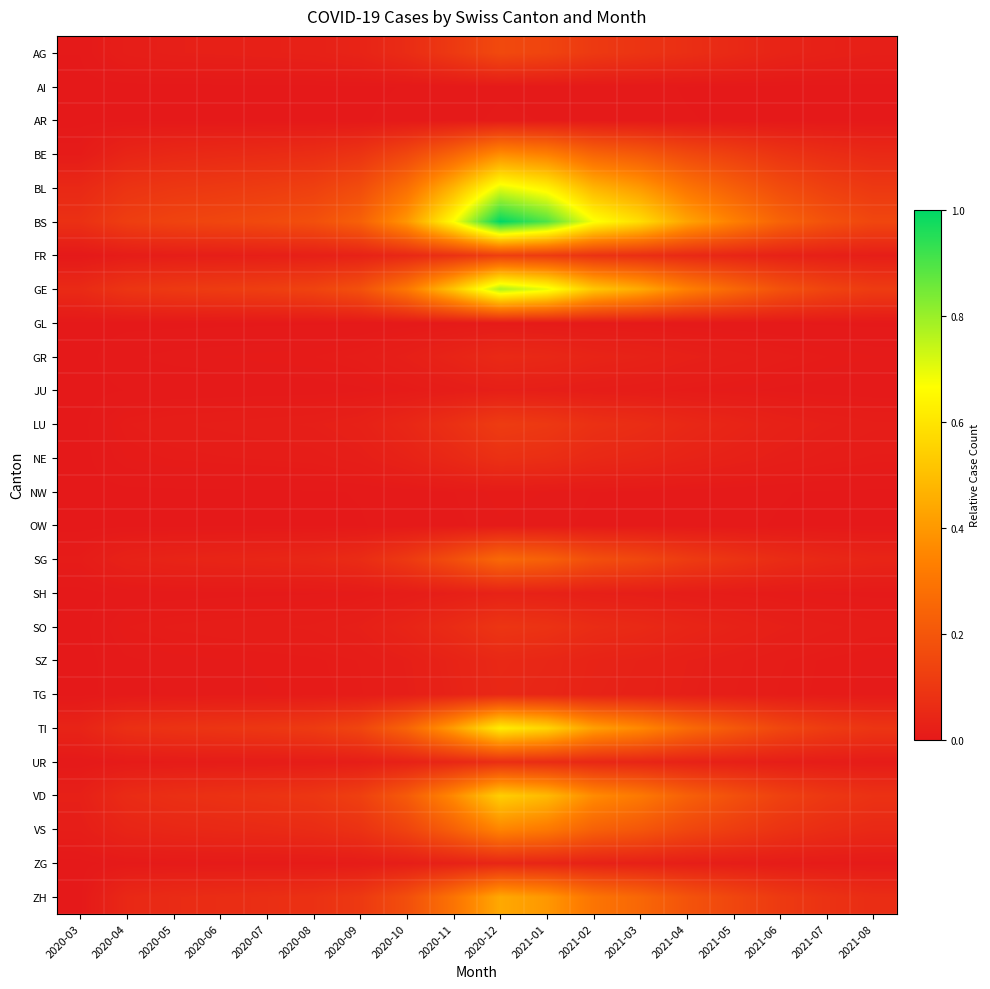

Reading left to right, list all the values displayed in this chart.

AG: 2020-03=0.0	2020-04=0.0	2020-05=0.0	2020-06=0.0	2020-07=0.0	2020-08=0.0	2020-09=0.0	2020-10=0.1	2020-11=0.1	2020-12=0.2	2021-01=0.1	2021-02=0.1	2021-03=0.1	2021-04=0.1	2021-05=0.1	2021-06=0.0	2021-07=0.0	2021-08=0.0
AI: 2020-03=0.0	2020-04=0.0	2020-05=0.0	2020-06=0.0	2020-07=0.0	2020-08=0.0	2020-09=0.0	2020-10=0.0	2020-11=0.0	2020-12=0.0	2021-01=0.0	2021-02=0.0	2021-03=0.0	2021-04=0.0	2021-05=0.0	2021-06=0.0	2021-07=0.0	2021-08=0.0
AR: 2020-03=0.0	2020-04=0.0	2020-05=0.0	2020-06=0.0	2020-07=0.0	2020-08=0.0	2020-09=0.0	2020-10=0.0	2020-11=0.0	2020-12=0.0	2021-01=0.0	2021-02=0.0	2021-03=0.0	2021-04=0.0	2021-05=0.0	2021-06=0.0	2021-07=0.0	2021-08=0.0
BE: 2020-03=0.0	2020-04=0.0	2020-05=0.0	2020-06=0.1	2020-07=0.1	2020-08=0.1	2020-09=0.1	2020-10=0.1	2020-11=0.2	2020-12=0.4	2021-01=0.3	2021-02=0.2	2021-03=0.2	2021-04=0.2	2021-05=0.1	2021-06=0.1	2021-07=0.1	2021-08=0.1
BL: 2020-03=0.1	2020-04=0.1	2020-05=0.1	2020-06=0.1	2020-07=0.1	2020-08=0.1	2020-09=0.2	2020-10=0.3	2020-11=0.5	2020-12=0.7	2021-01=0.6	2021-02=0.5	2021-03=0.4	2021-04=0.3	2021-05=0.2	2021-06=0.2	2021-07=0.1	2021-08=0.1
BS: 2020-03=0.1	2020-04=0.1	2020-05=0.1	2020-06=0.1	2020-07=0.2	2020-08=0.2	2020-09=0.2	2020-10=0.4	2020-11=0.7	2020-12=1.0	2021-01=0.9	2021-02=0.7	2021-03=0.6	2021-04=0.4	2021-05=0.3	2021-06=0.2	2021-07=0.2	2021-08=0.1
FR: 2020-03=0.0	2020-04=0.0	2020-05=0.0	2020-06=0.0	2020-07=0.0	2020-08=0.0	2020-09=0.0	2020-10=0.0	2020-11=0.1	2020-12=0.1	2021-01=0.1	2021-02=0.1	2021-03=0.1	2021-04=0.1	2021-05=0.0	2021-06=0.0	2021-07=0.0	2021-08=0.0
GE: 2020-03=0.1	2020-04=0.1	2020-05=0.1	2020-06=0.1	2020-07=0.1	2020-08=0.1	2020-09=0.2	2020-10=0.3	2020-11=0.5	2020-12=0.8	2021-01=0.7	2021-02=0.5	2021-03=0.4	2021-04=0.3	2021-05=0.3	2021-06=0.2	2021-07=0.1	2021-08=0.1
GL: 2020-03=0.0	2020-04=0.0	2020-05=0.0	2020-06=0.0	2020-07=0.0	2020-08=0.0	2020-09=0.0	2020-10=0.0	2020-11=0.0	2020-12=0.0	2021-01=0.0	2021-02=0.0	2021-03=0.0	2021-04=0.0	2021-05=0.0	2021-06=0.0	2021-07=0.0	2021-08=0.0
GR: 2020-03=0.0	2020-04=0.0	2020-05=0.0	2020-06=0.0	2020-07=0.0	2020-08=0.0	2020-09=0.0	2020-10=0.0	2020-11=0.0	2020-12=0.1	2021-01=0.0	2021-02=0.0	2021-03=0.0	2021-04=0.0	2021-05=0.0	2021-06=0.0	2021-07=0.0	2021-08=0.0
JU: 2020-03=0.0	2020-04=0.0	2020-05=0.0	2020-06=0.0	2020-07=0.0	2020-08=0.0	2020-09=0.0	2020-10=0.0	2020-11=0.0	2020-12=0.0	2021-01=0.0	2021-02=0.0	2021-03=0.0	2021-04=0.0	2021-05=0.0	2021-06=0.0	2021-07=0.0	2021-08=0.0
LU: 2020-03=0.0	2020-04=0.0	2020-05=0.0	2020-06=0.0	2020-07=0.0	2020-08=0.0	2020-09=0.0	2020-10=0.0	2020-11=0.1	2020-12=0.1	2021-01=0.1	2021-02=0.1	2021-03=0.1	2021-04=0.0	2021-05=0.0	2021-06=0.0	2021-07=0.0	2021-08=0.0
NE: 2020-03=0.0	2020-04=0.0	2020-05=0.0	2020-06=0.0	2020-07=0.0	2020-08=0.0	2020-09=0.0	2020-10=0.0	2020-11=0.1	2020-12=0.1	2021-01=0.1	2021-02=0.1	2021-03=0.0	2021-04=0.0	2021-05=0.0	2021-06=0.0	2021-07=0.0	2021-08=0.0
NW: 2020-03=0.0	2020-04=0.0	2020-05=0.0	2020-06=0.0	2020-07=0.0	2020-08=0.0	2020-09=0.0	2020-10=0.0	2020-11=0.0	2020-12=0.0	2021-01=0.0	2021-02=0.0	2021-03=0.0	2021-04=0.0	2021-05=0.0	2021-06=0.0	2021-07=0.0	2021-08=0.0
OW: 2020-03=0.0	2020-04=0.0	2020-05=0.0	2020-06=0.0	2020-07=0.0	2020-08=0.0	2020-09=0.0	2020-10=0.0	2020-11=0.0	2020-12=0.0	2021-01=0.0	2021-02=0.0	2021-03=0.0	2021-04=0.0	2021-05=0.0	2021-06=0.0	2021-07=0.0	2021-08=0.0
SG: 2020-03=0.0	2020-04=0.0	2020-05=0.0	2020-06=0.0	2020-07=0.0	2020-08=0.0	2020-09=0.1	2020-10=0.1	2020-11=0.2	2020-12=0.3	2021-01=0.2	2021-02=0.2	2021-03=0.2	2021-04=0.1	2021-05=0.1	2021-06=0.1	2021-07=0.0	2021-08=0.0
SH: 2020-03=0.0	2020-04=0.0	2020-05=0.0	2020-06=0.0	2020-07=0.0	2020-08=0.0	2020-09=0.0	2020-10=0.0	2020-11=0.0	2020-12=0.0	2021-01=0.0	2021-02=0.0	2021-03=0.0	2021-04=0.0	2021-05=0.0	2021-06=0.0	2021-07=0.0	2021-08=0.0
SO: 2020-03=0.0	2020-04=0.0	2020-05=0.0	2020-06=0.0	2020-07=0.0	2020-08=0.0	2020-09=0.0	2020-10=0.0	2020-11=0.1	2020-12=0.1	2021-01=0.1	2021-02=0.1	2021-03=0.1	2021-04=0.0	2021-05=0.0	2021-06=0.0	2021-07=0.0	2021-08=0.0
SZ: 2020-03=0.0	2020-04=0.0	2020-05=0.0	2020-06=0.0	2020-07=0.0	2020-08=0.0	2020-09=0.0	2020-10=0.0	2020-11=0.0	2020-12=0.1	2021-01=0.0	2021-02=0.0	2021-03=0.0	2021-04=0.0	2021-05=0.0	2021-06=0.0	2021-07=0.0	2021-08=0.0
TG: 2020-03=0.0	2020-04=0.0	2020-05=0.0	2020-06=0.0	2020-07=0.0	2020-08=0.0	2020-09=0.0	2020-10=0.0	2020-11=0.0	2020-12=0.0	2021-01=0.0	2021-02=0.0	2021-03=0.0	2021-04=0.0	2021-05=0.0	2021-06=0.0	2021-07=0.0	2021-08=0.0
TI: 2020-03=0.0	2020-04=0.1	2020-05=0.1	2020-06=0.1	2020-07=0.1	2020-08=0.1	2020-09=0.1	2020-10=0.2	2020-11=0.4	2020-12=0.6	2021-01=0.6	2021-02=0.4	2021-03=0.4	2021-04=0.3	2021-05=0.2	2021-06=0.1	2021-07=0.1	2021-08=0.1
UR: 2020-03=0.0	2020-04=0.0	2020-05=0.0	2020-06=0.0	2020-07=0.0	2020-08=0.0	2020-09=0.0	2020-10=0.0	2020-11=0.0	2020-12=0.1	2021-01=0.1	2021-02=0.0	2021-03=0.0	2021-04=0.0	2021-05=0.0	2021-06=0.0	2021-07=0.0	2021-08=0.0
VD: 2020-03=0.0	2020-04=0.1	2020-05=0.1	2020-06=0.1	2020-07=0.1	2020-08=0.1	2020-09=0.1	2020-10=0.2	2020-11=0.4	2020-12=0.5	2021-01=0.5	2021-02=0.4	2021-03=0.3	2021-04=0.2	2021-05=0.2	2021-06=0.1	2021-07=0.1	2021-08=0.1
VS: 2020-03=0.0	2020-04=0.0	2020-05=0.0	2020-06=0.1	2020-07=0.1	2020-08=0.1	2020-09=0.1	2020-10=0.1	2020-11=0.2	2020-12=0.3	2021-01=0.3	2021-02=0.2	2021-03=0.2	2021-04=0.2	2021-05=0.1	2021-06=0.1	2021-07=0.1	2021-08=0.1
ZG: 2020-03=0.0	2020-04=0.0	2020-05=0.0	2020-06=0.0	2020-07=0.0	2020-08=0.0	2020-09=0.0	2020-10=0.0	2020-11=0.0	2020-12=0.0	2021-01=0.0	2021-02=0.0	2021-03=0.0	2021-04=0.0	2021-05=0.0	2021-06=0.0	2021-07=0.0	2021-08=0.0
ZH: 2020-03=0.0	2020-04=0.0	2020-05=0.1	2020-06=0.1	2020-07=0.1	2020-08=0.1	2020-09=0.1	2020-10=0.2	2020-11=0.3	2020-12=0.4	2021-01=0.4	2021-02=0.3	2021-03=0.3	2021-04=0.2	2021-05=0.1	2021-06=0.1	2021-07=0.1	2021-08=0.1